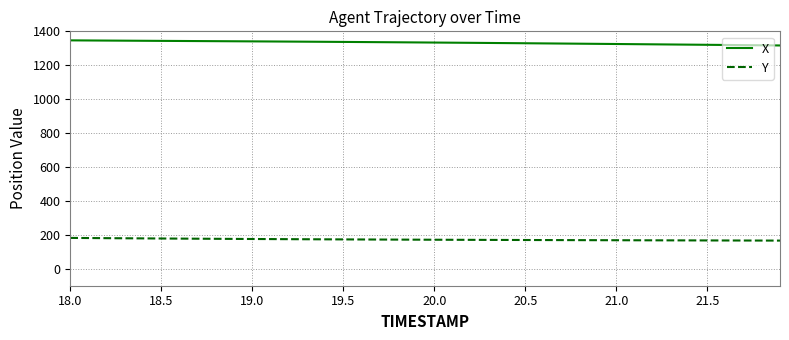

Does the chart have visible grid lines?

Yes